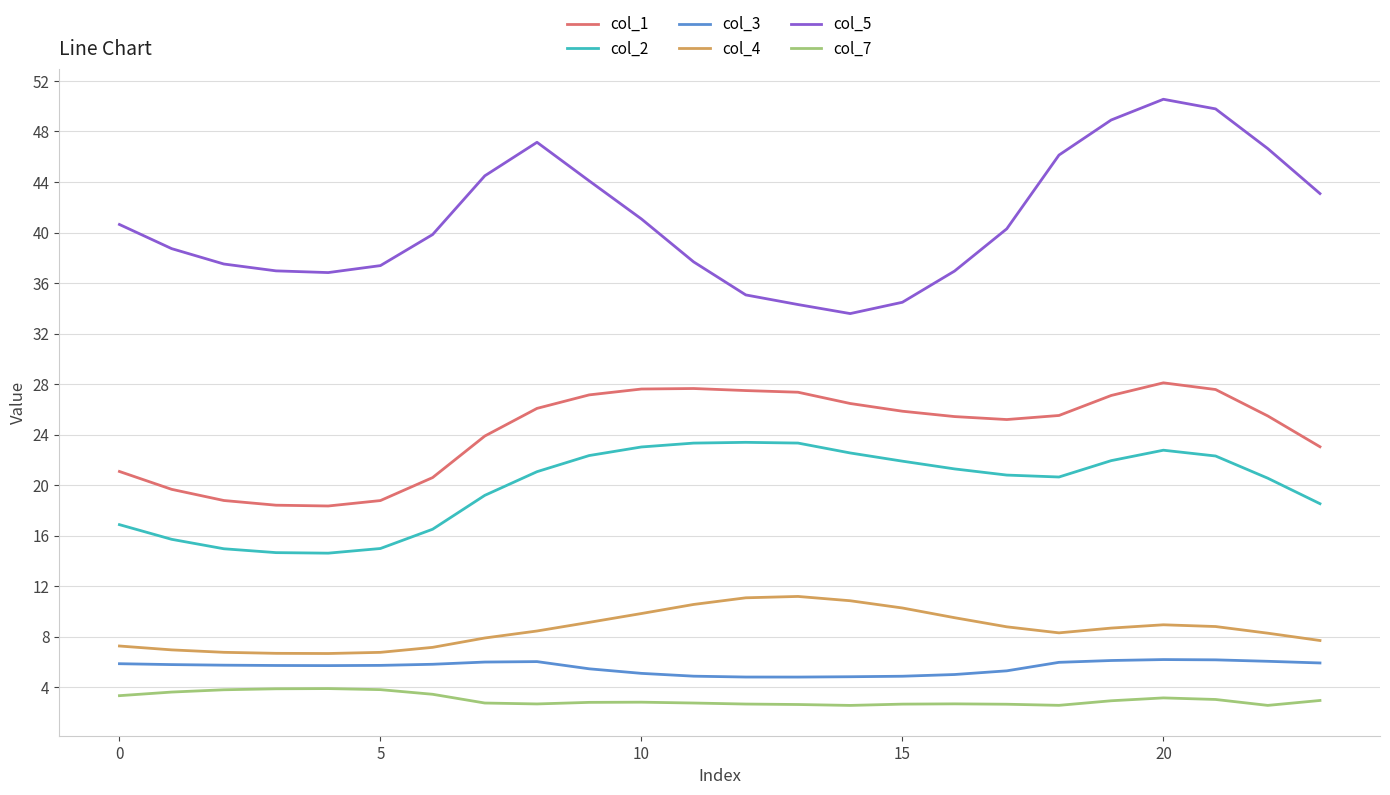

What is the lowest value of the col_3 series?

4.8